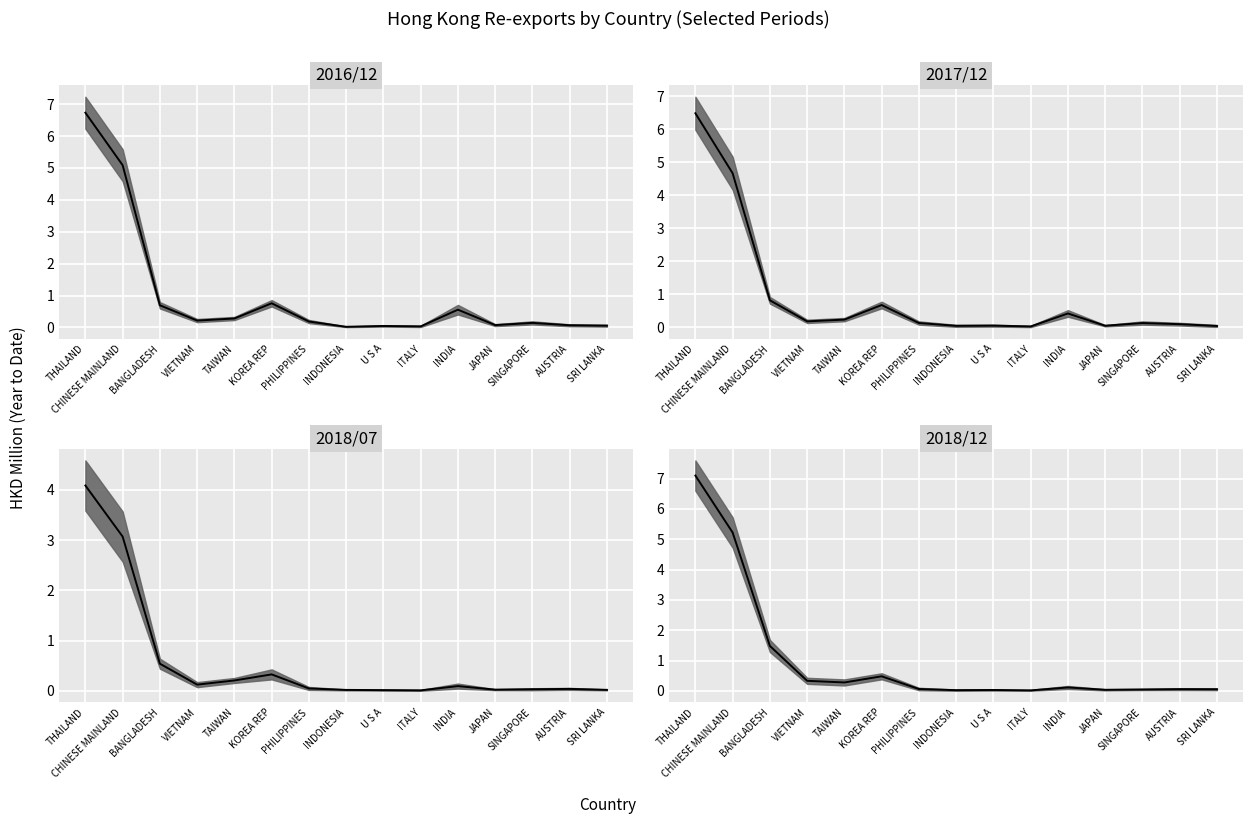

At which category does 201712 median reach its first local valley?

VIETNAM